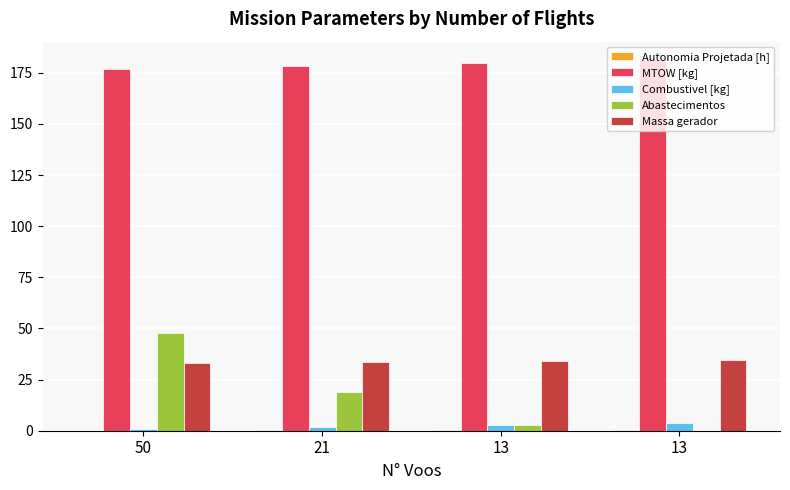

What is the value of the Autonomia Projetada [h] bar at the 1st from the left?

0.1